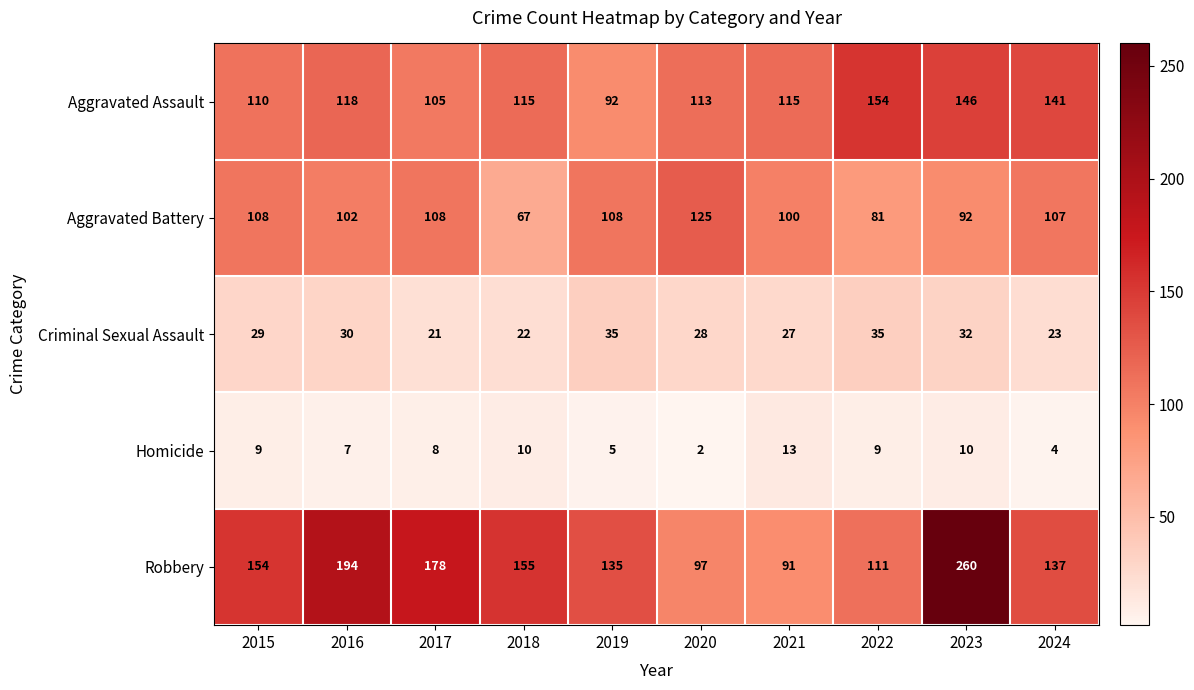

What is the difference between the maximum and minimum values in the Aggravated Assault series?

62